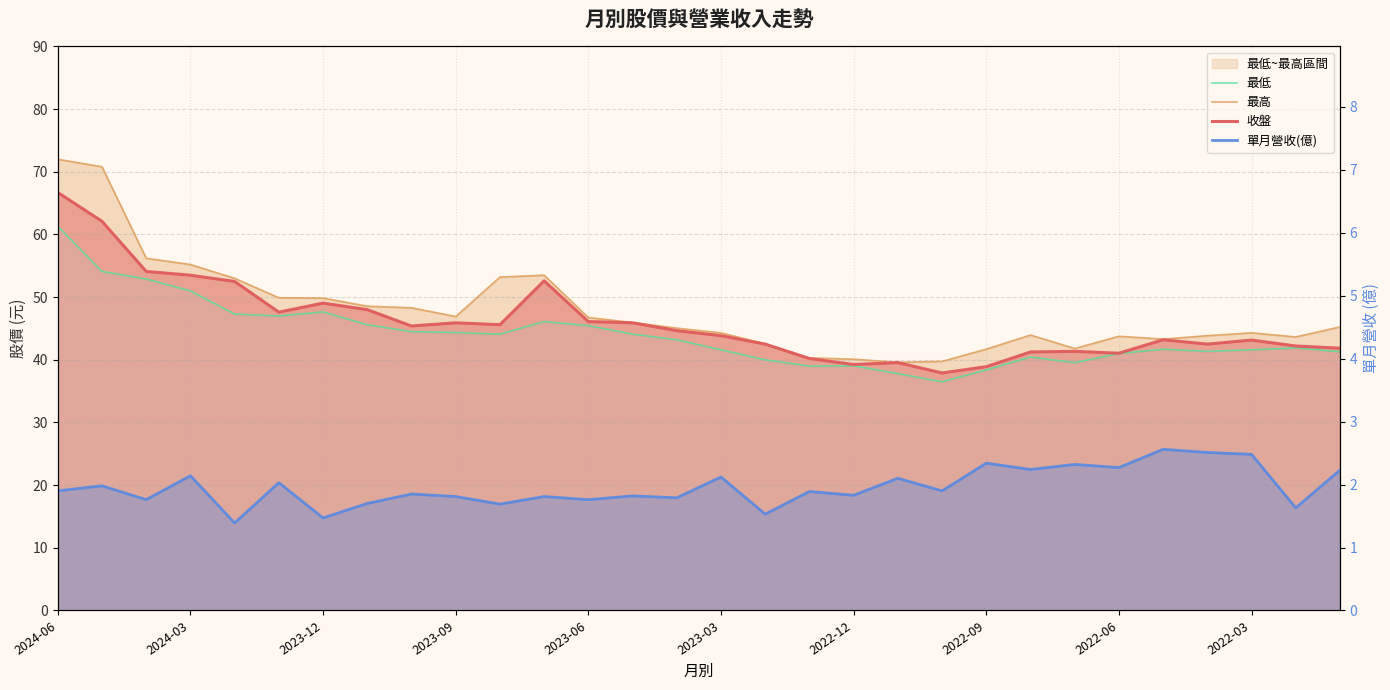

Reading right to left, extract all data points from this chart.

最低: 41.3	41.9	41.6	41.4	41.7	41.0	39.5	40.5	38.4	36.5	37.8	39.0	39.0	40.0	41.6	43.2	44.1	45.5	46.1	44.1	44.4	44.5	45.6	47.6	47.0	47.3	51.0	52.9	54.1	61.3
最高: 45.2	43.6	44.3	43.9	43.3	43.8	41.8	44.0	41.7	39.8	39.6	40.1	40.3	42.5	44.3	45.0	46.0	46.8	53.5	53.2	46.9	48.3	48.5	49.9	49.9	53.0	55.2	56.2	70.8	72.0
收盤: 41.9	42.2	43.1	42.5	43.2	41.0	41.4	41.2	38.9	37.9	39.5	39.2	40.2	42.5	43.9	44.6	45.9	46.1	52.6	45.6	45.9	45.4	48.0	49.0	47.6	52.5	53.5	54.1	62.1	66.7
單月營收(億): 2.2	1.6	2.5	2.5	2.6	2.3	2.3	2.2	2.3	1.9	2.1	1.8	1.9	1.5	2.1	1.8	1.8	1.8	1.8	1.7	1.8	1.9	1.7	1.5	2.0	1.4	2.1	1.8	2.0	1.9